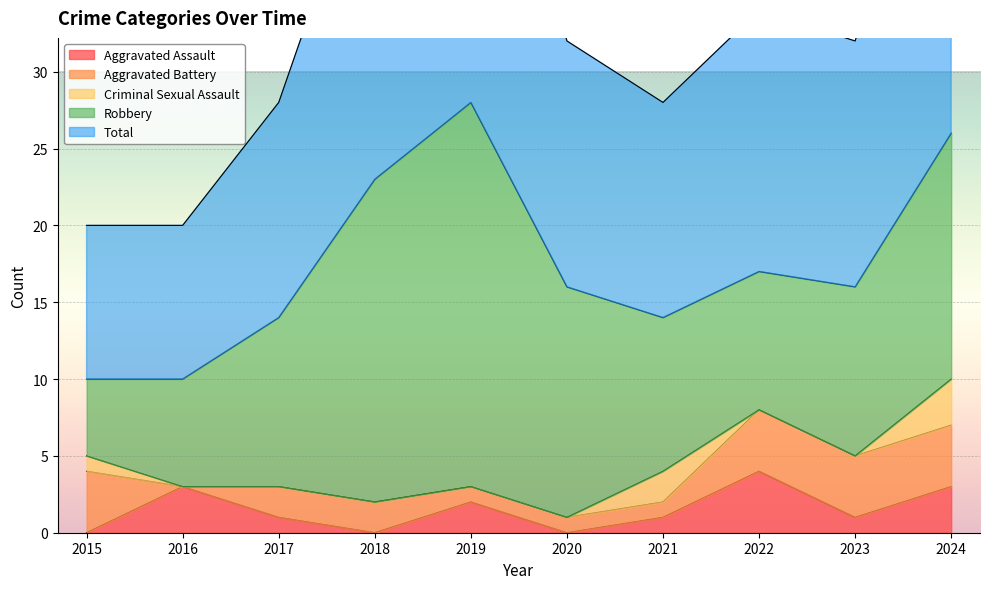

How many positive values does the Criminal Sexual Assault series have?

3